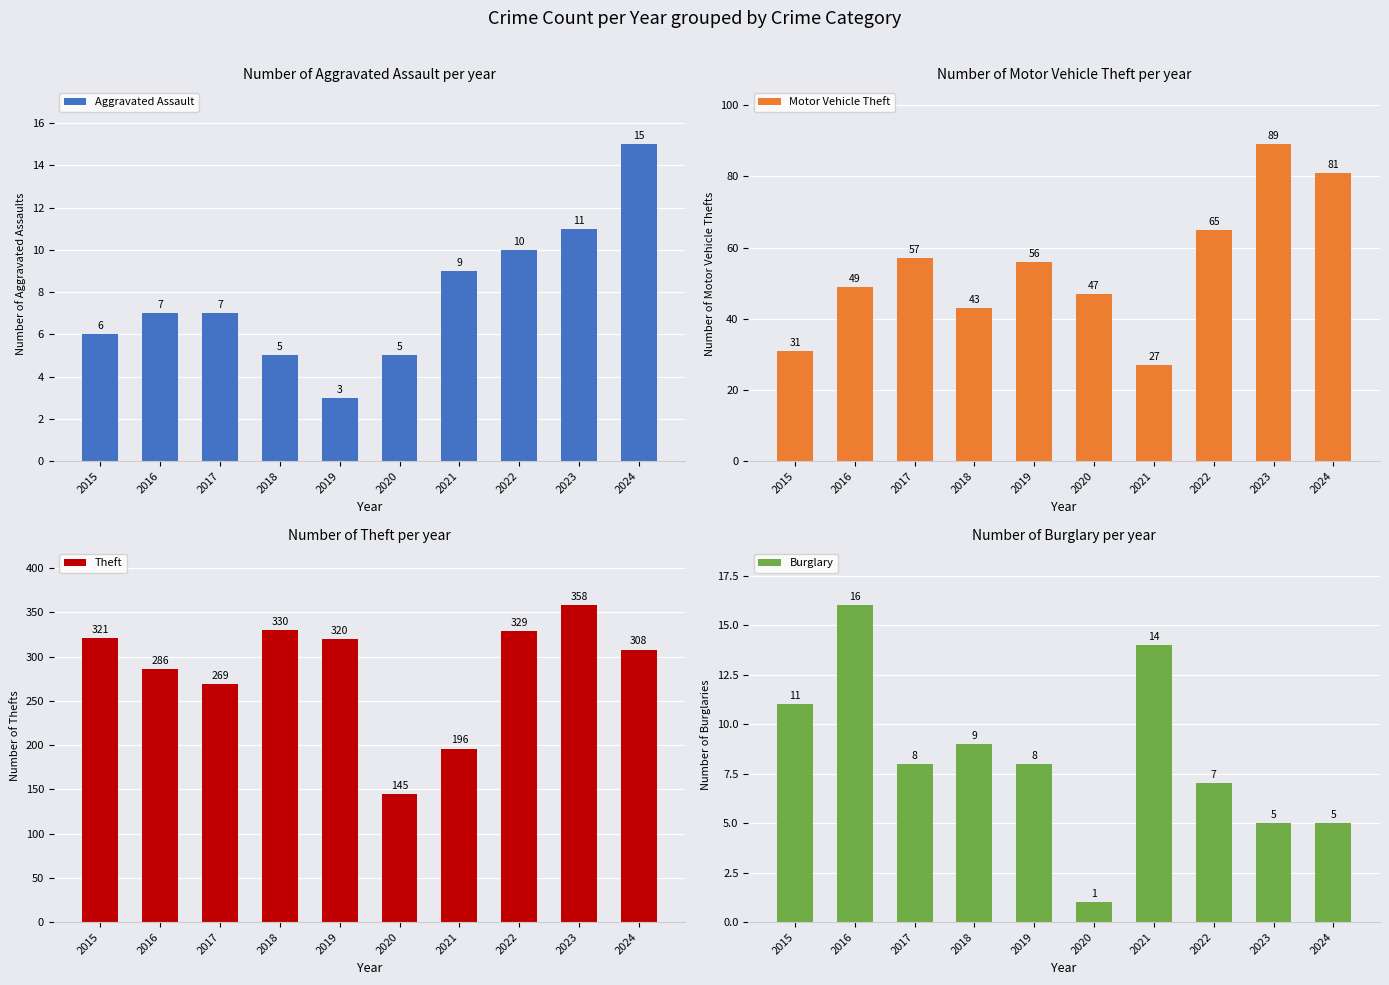

How many groups of bars are there?

10